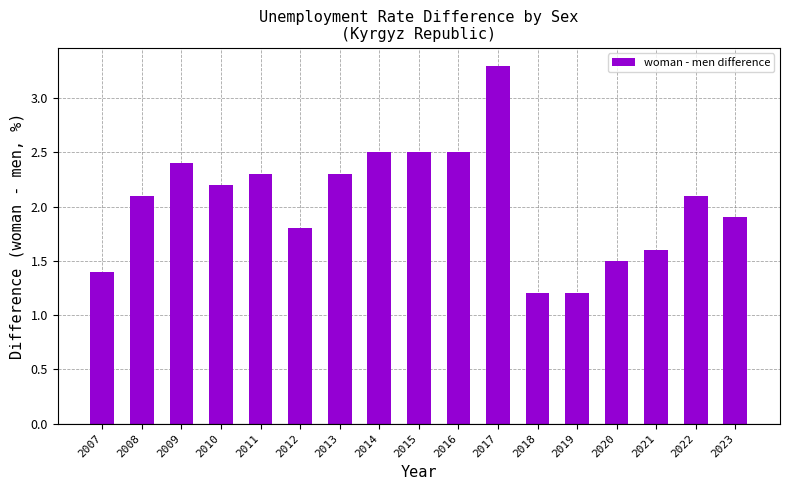

What is the greatest value displayed?

3.3